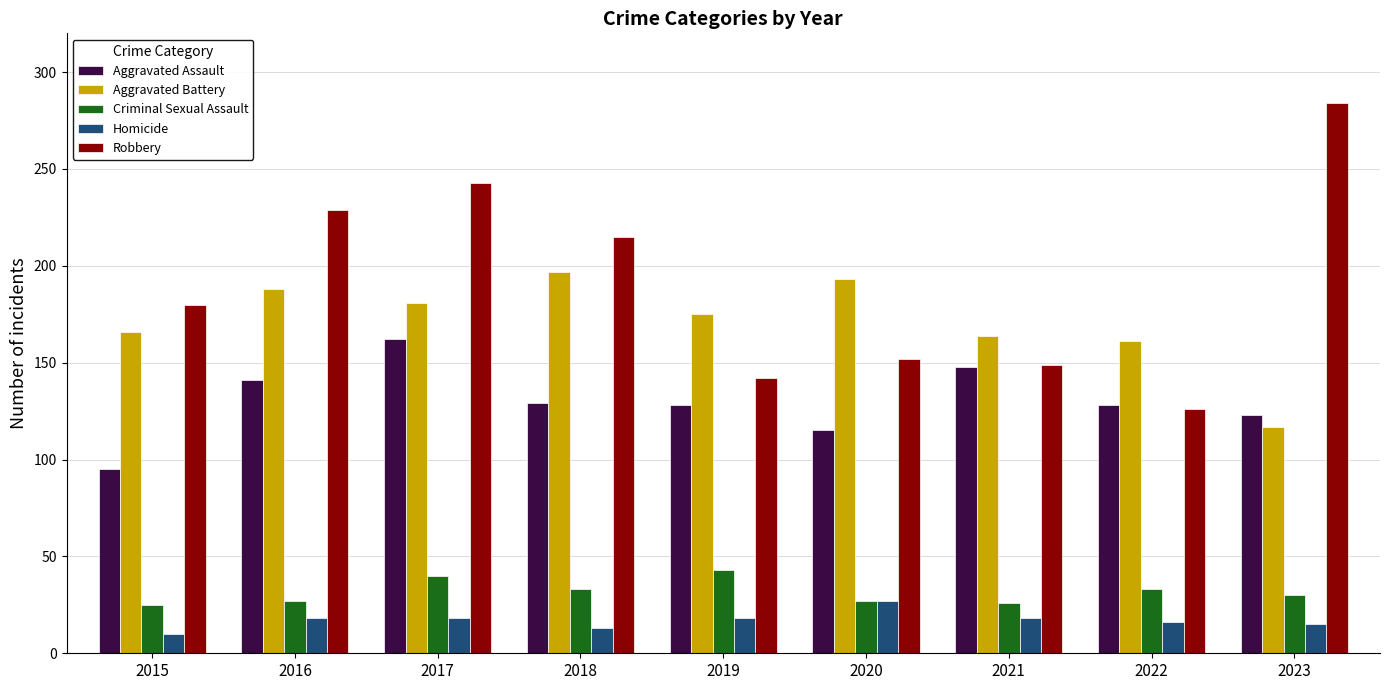

What is the value of the Robbery bar at the 1st from the left?

180